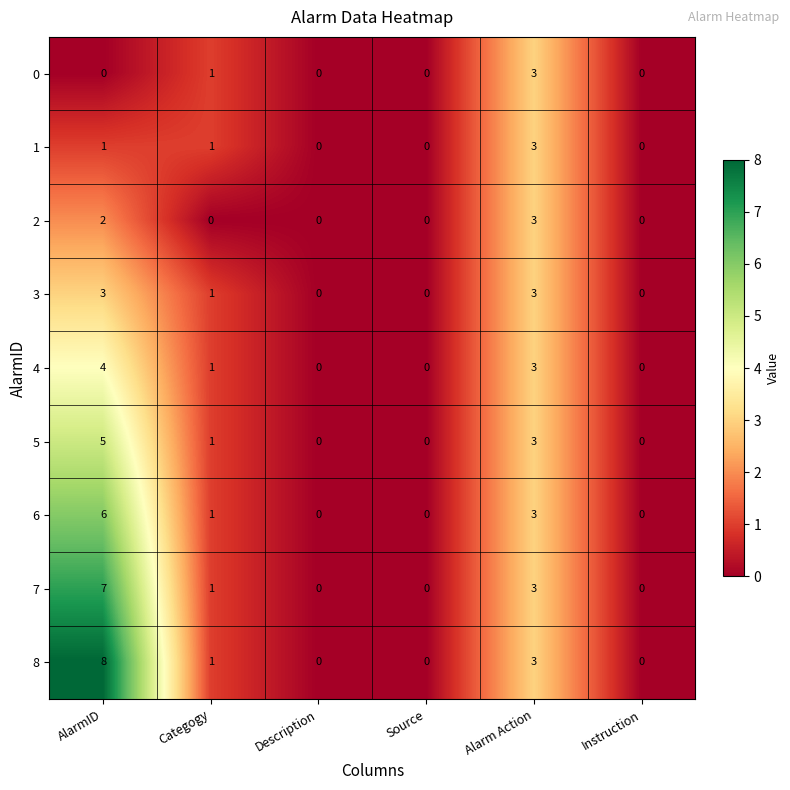

What is the total value across all series at Categogy?

8